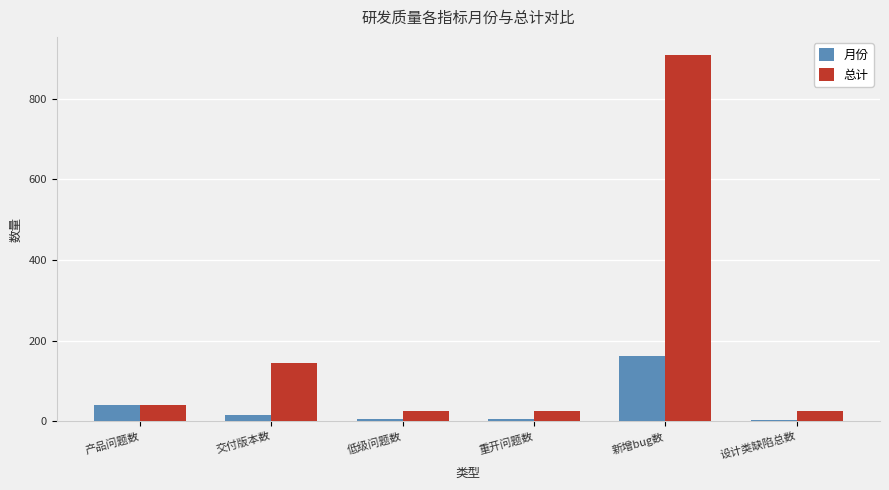

What is the label of the 4th bar from the right?

低级问题数